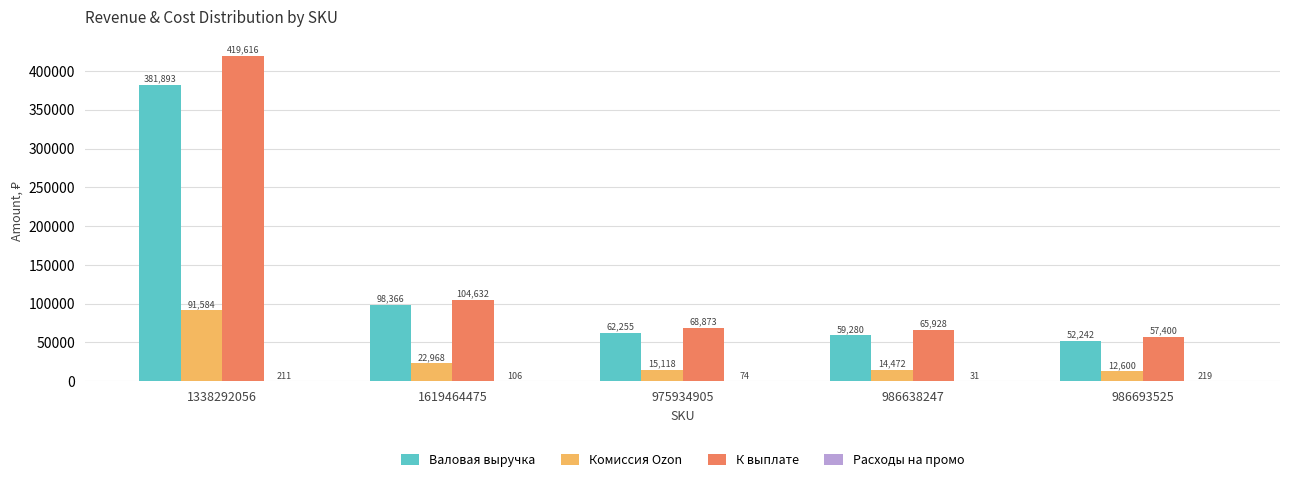

Which series changed the most between 1619464475 and 975934905?

Валовая выручка